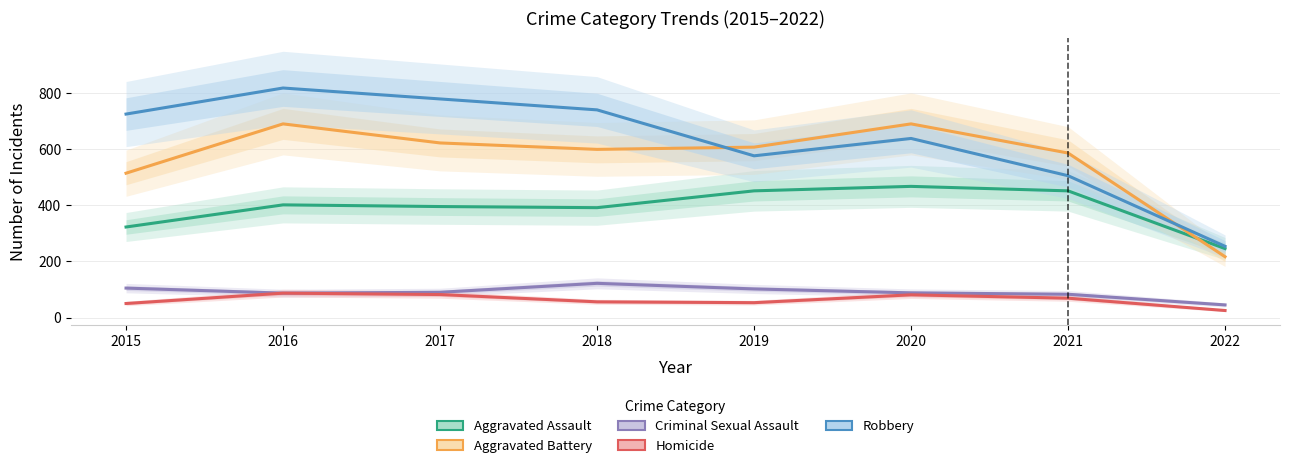

Is this an area chart (filled region under the line)?

No